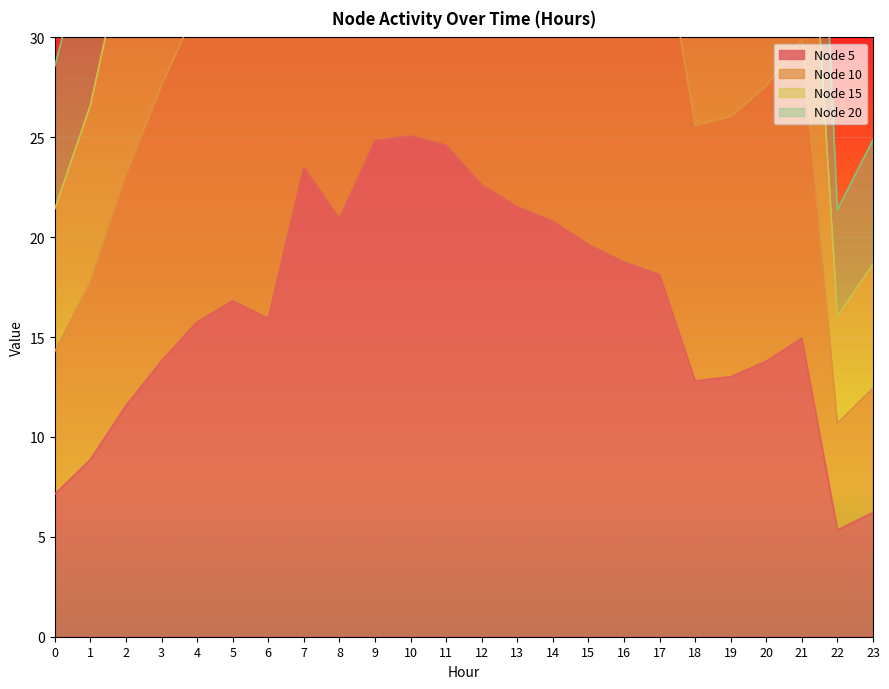

How many data points does each series have?

24